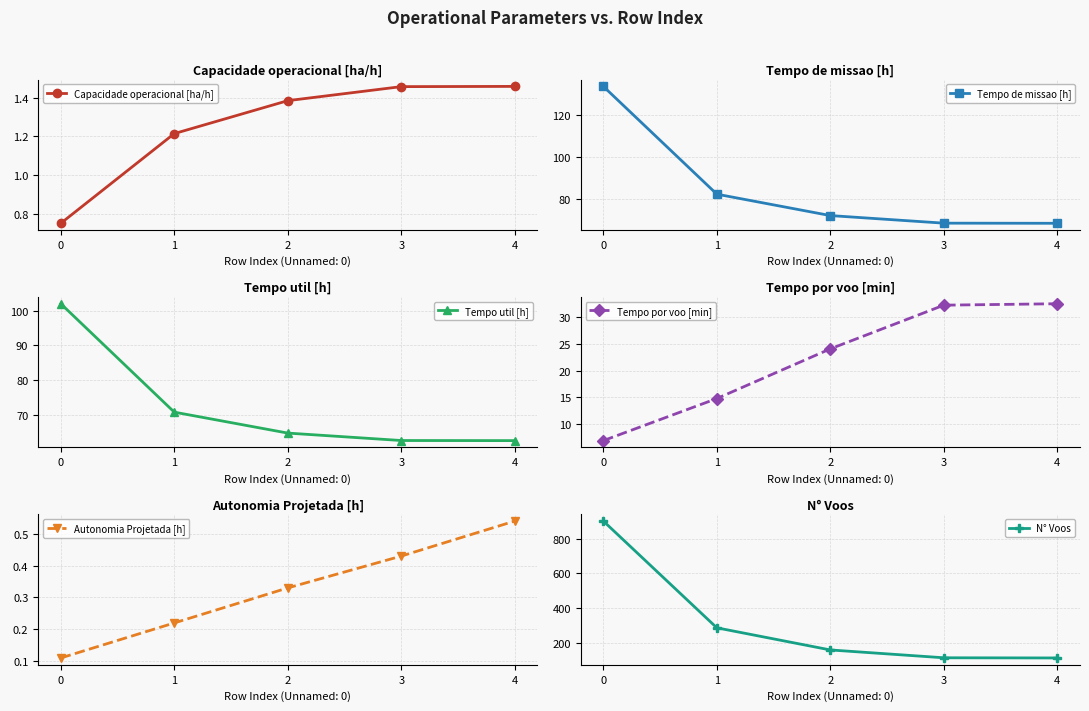

True or false: Tempo por voo [min] and Tempo de missao [h] intersect in this chart.

False